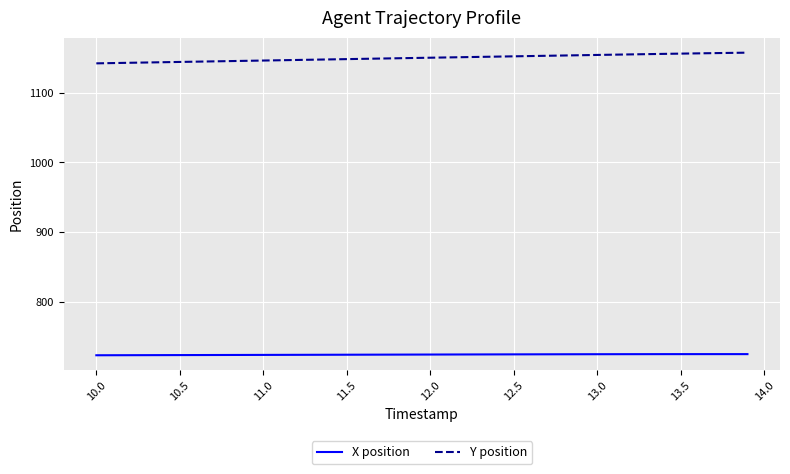

What are all the series names shown in the legend?

X position, Y position